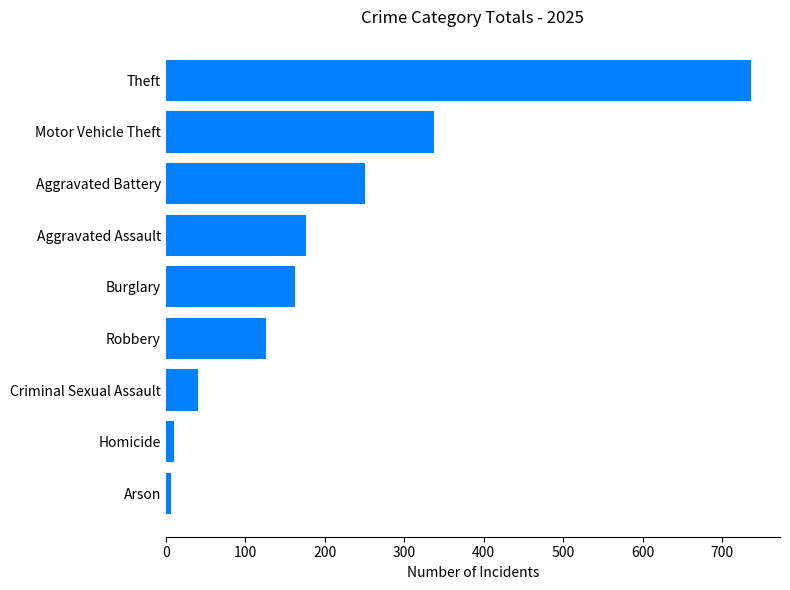

What is the difference between the second highest and second lowest values?

326